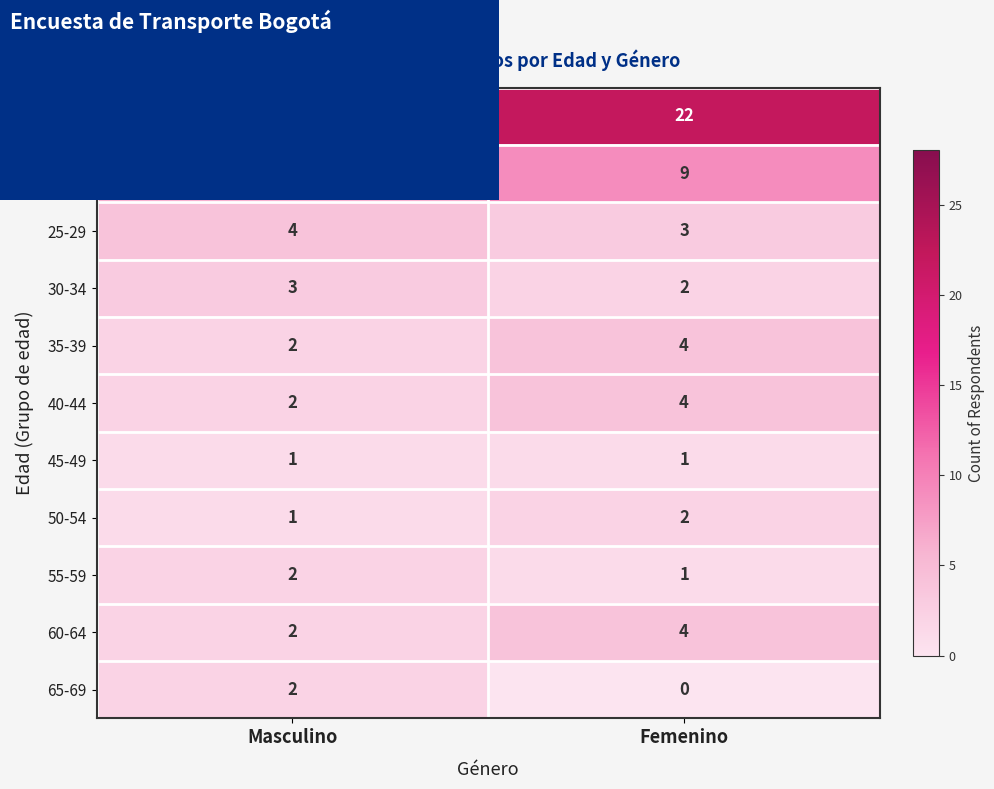

Is the value of 25-29 at Femenino greater than the value of 65-69 at Femenino?

Yes